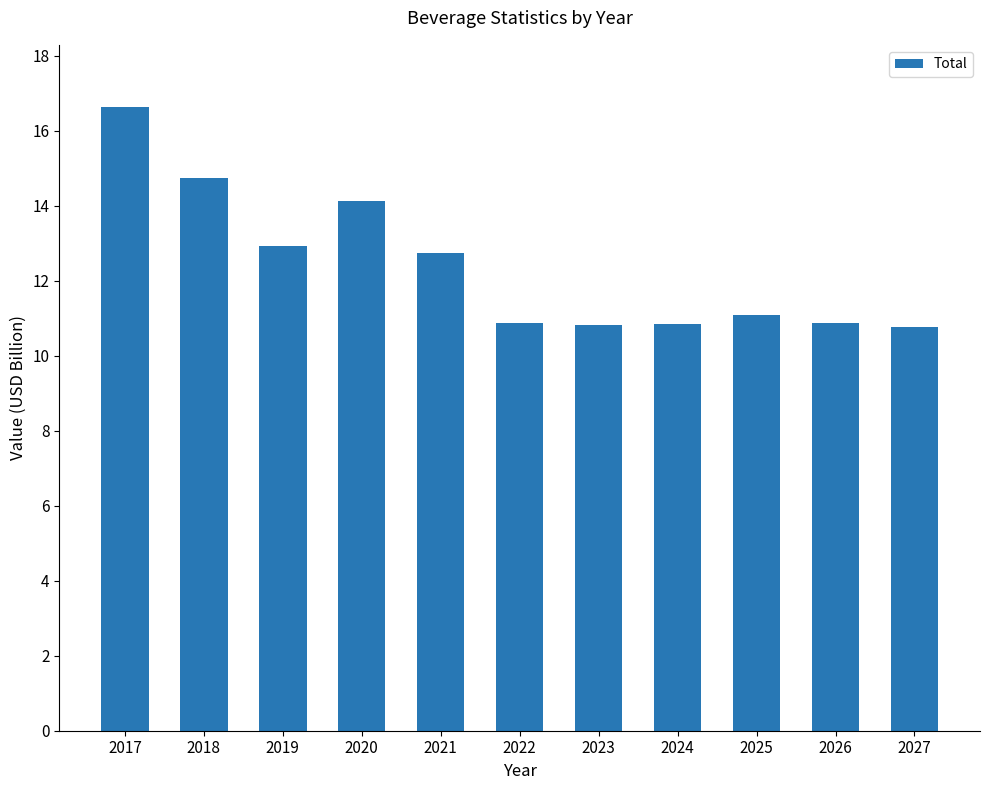

What is the approximate value at 2020?

14.1